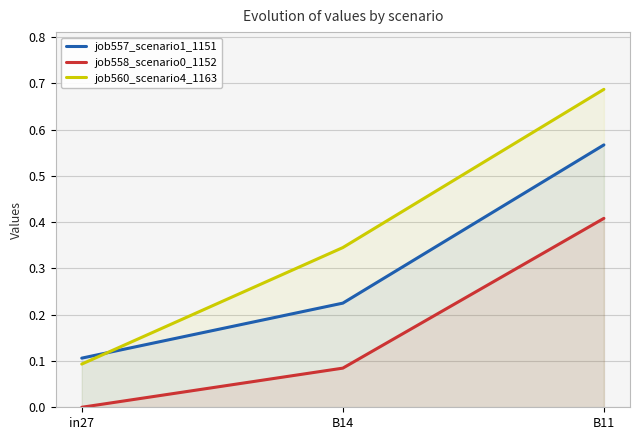

Is the value of job557_scenario1_1151 at in27 greater than the value of job560_scenario4_1163 at B11?

No